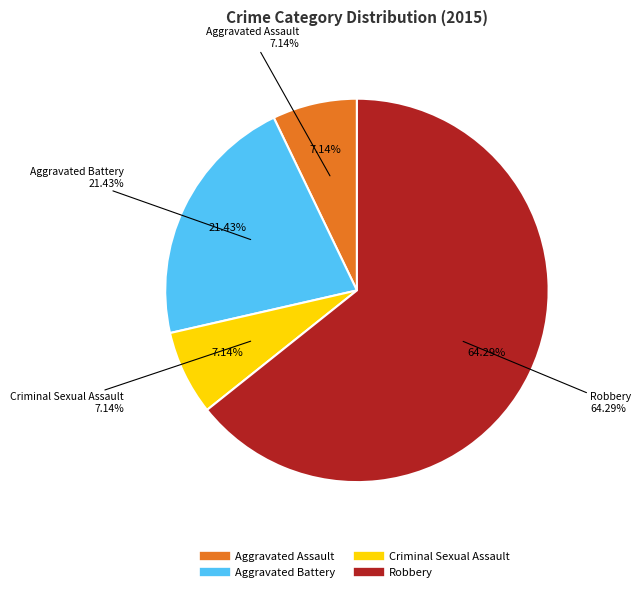

To the nearest percent, what is the combined percentage of Criminal Sexual Assault and Aggravated Battery?

29%